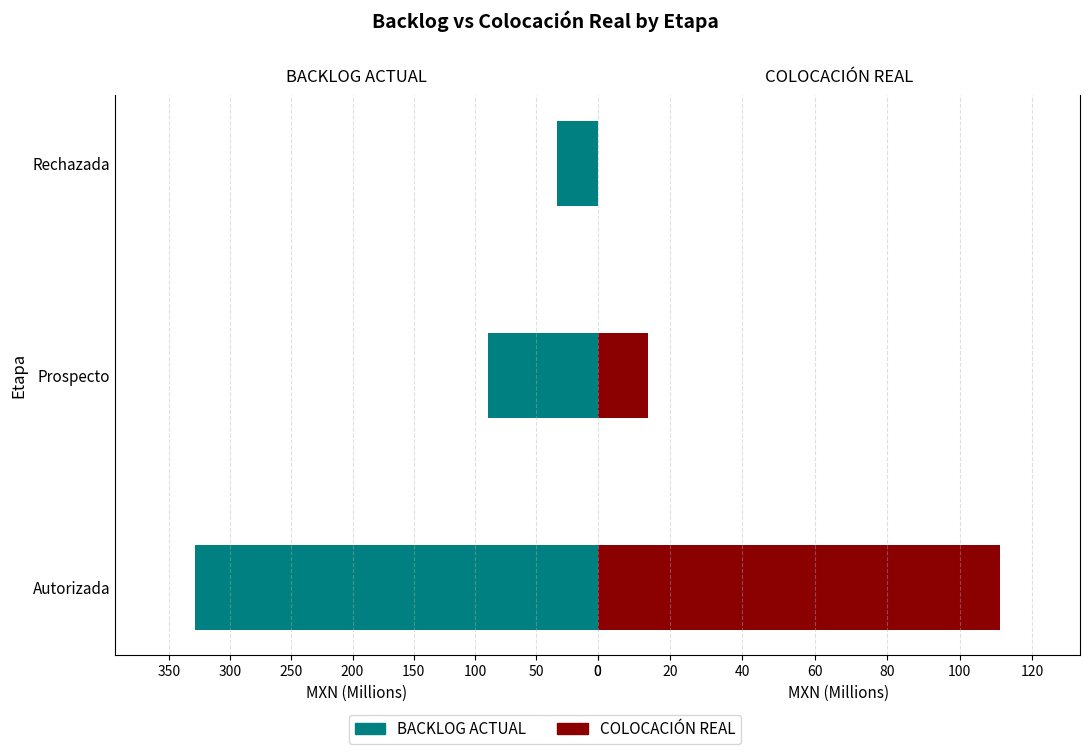

The value of BACKLOG ACTUAL at Autorizada is 76.9. True or false?

False